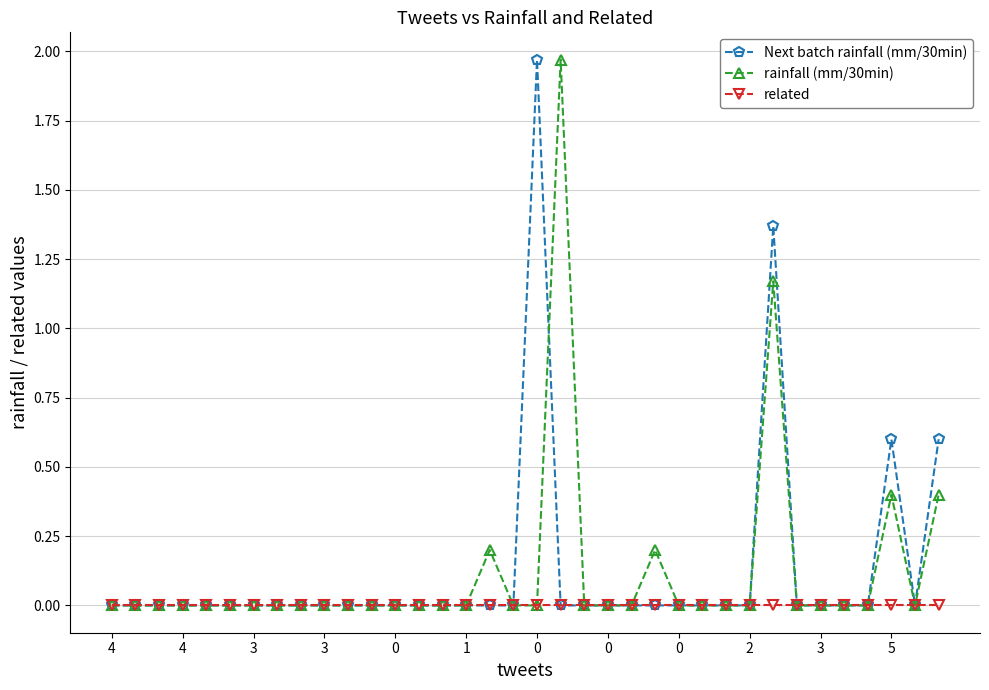

What are all the series names shown in the legend?

Next batch rainfall (mm/30min), rainfall (mm/30min), related